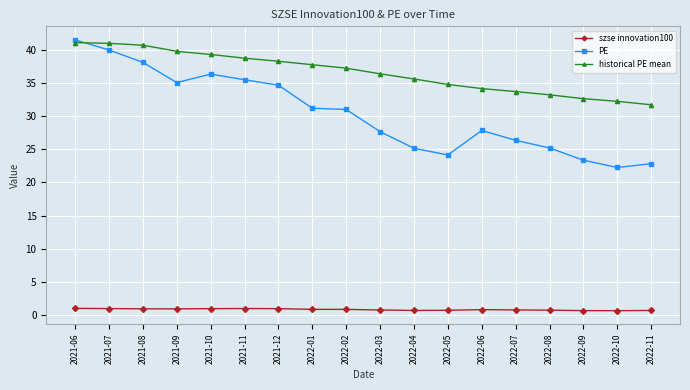

The PE series shows 22.8 at 2022-11. True or false?

True